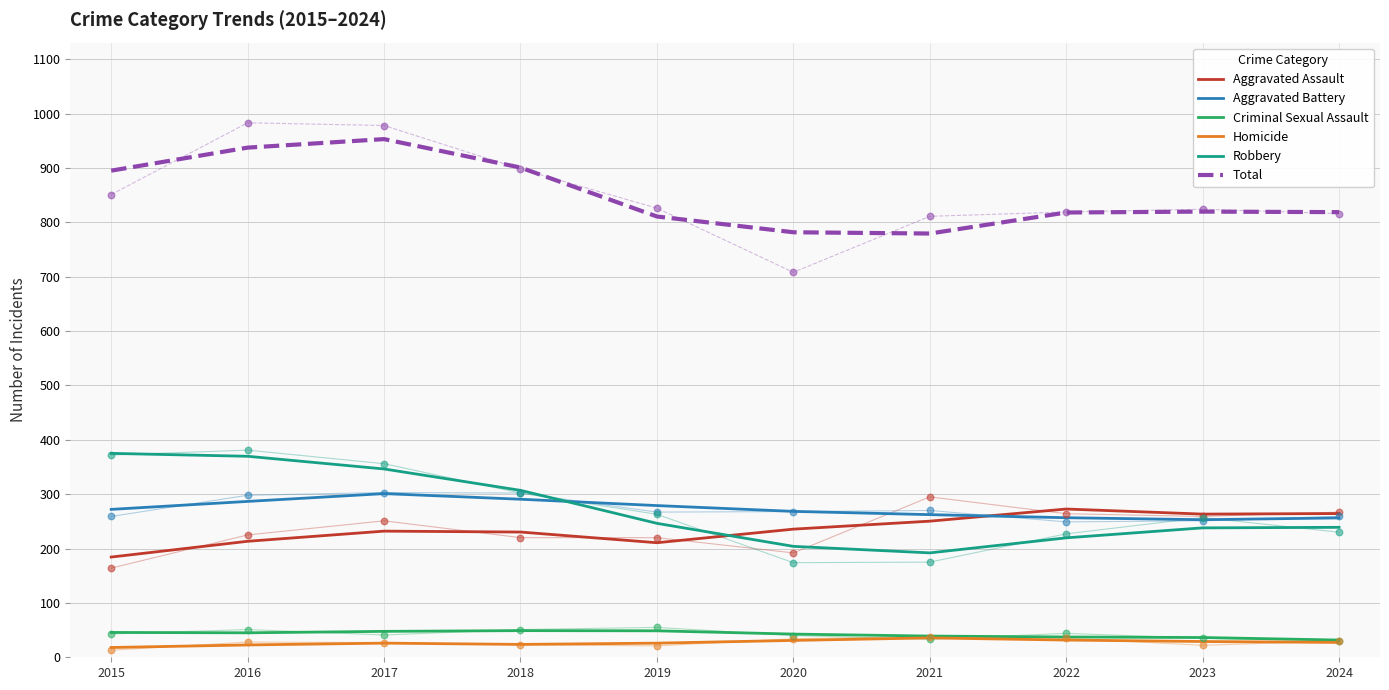

What is the total value across all series at 2019?

1621.3